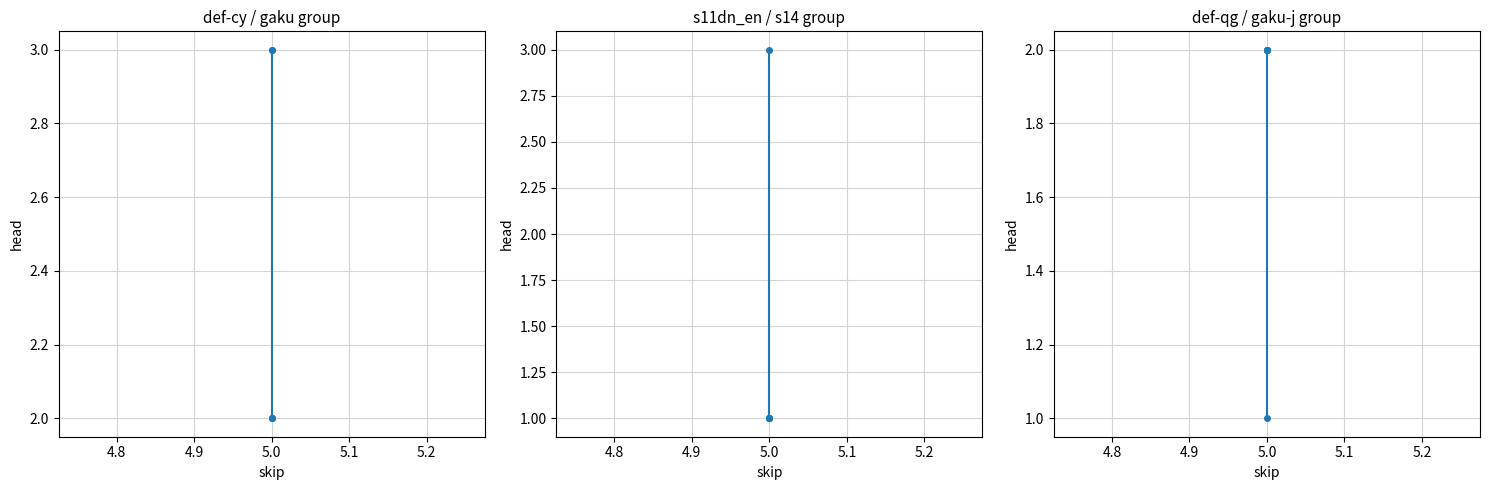

How many lines are shown in the chart?

3